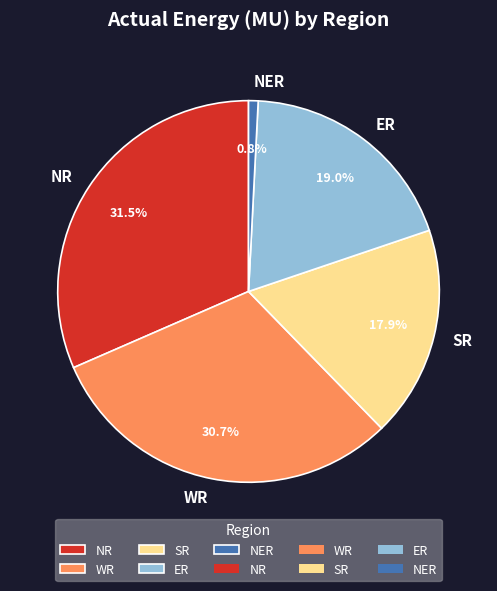

Count the number of slices in the pie.

5